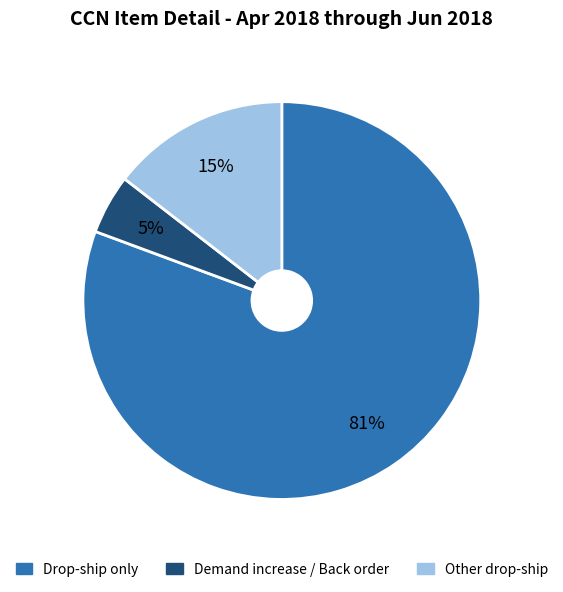

Does any single category account for the majority?

Yes